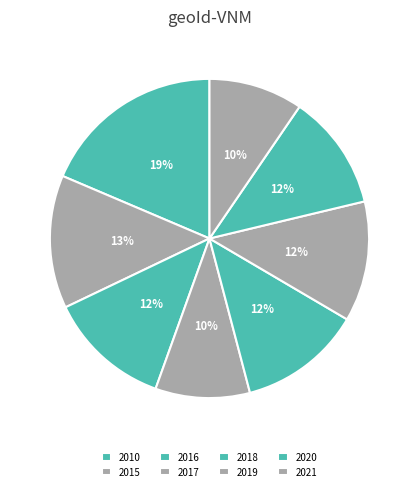

How many segments does this pie chart have?

8